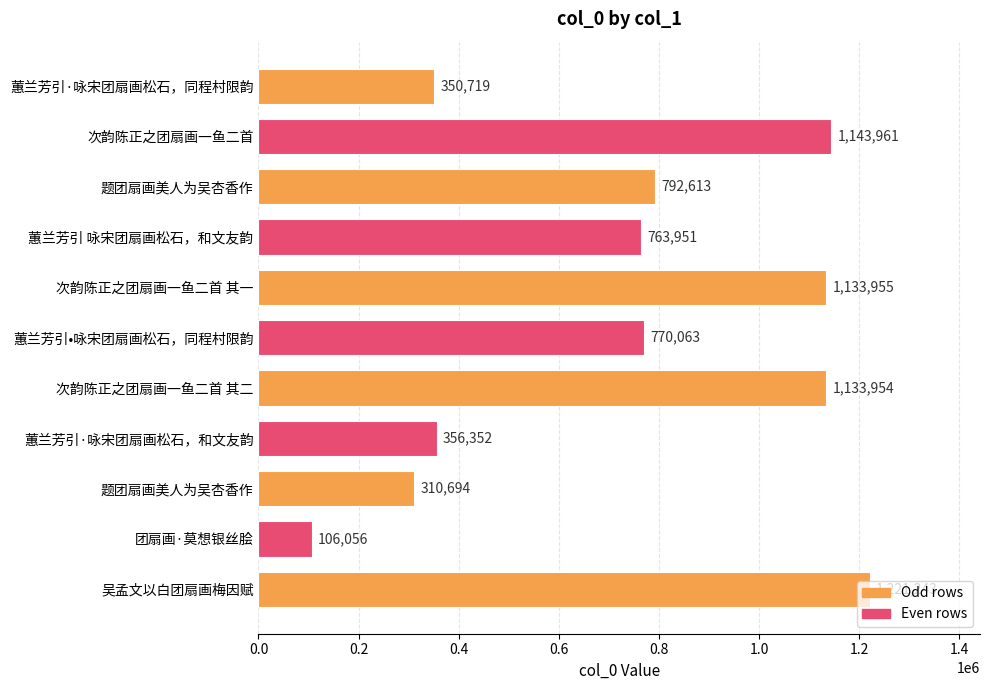

How many bars are there in total?

11